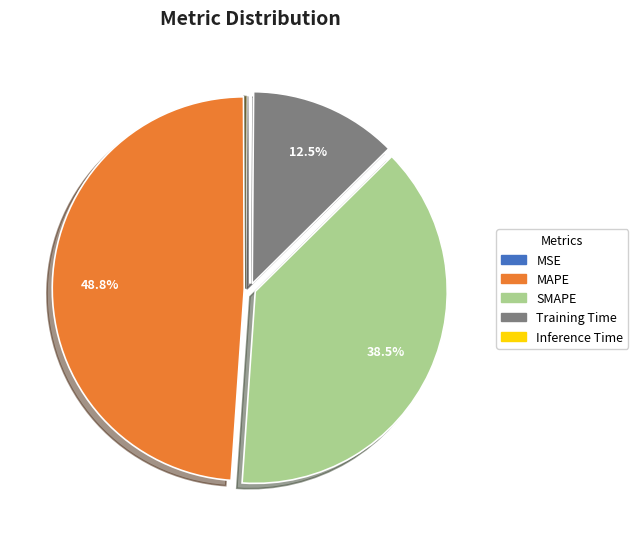

Is there any slice that represents more than half of the pie?

No